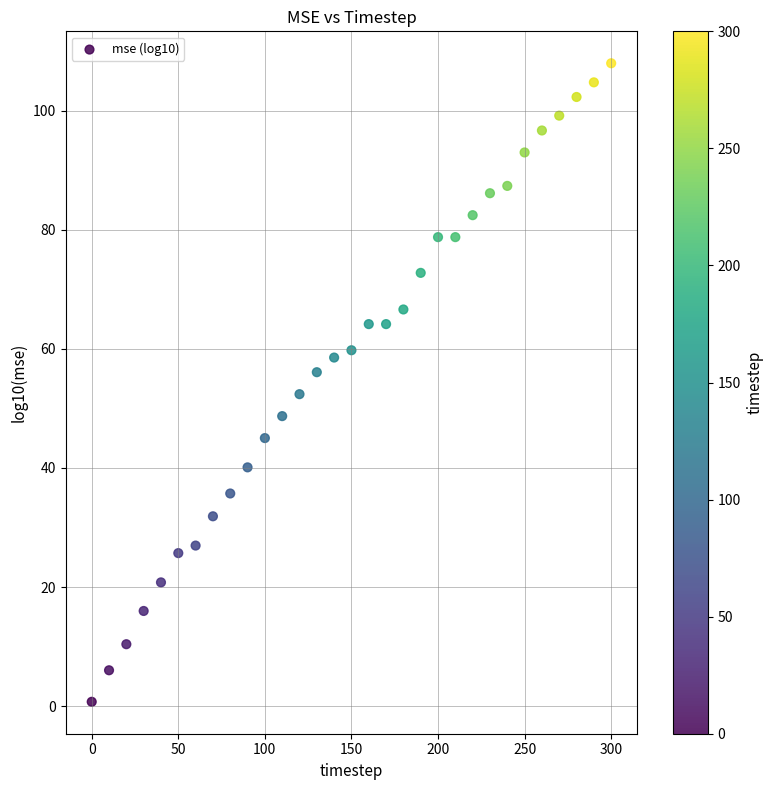

What is the range of X values (max minus min)?

300.0